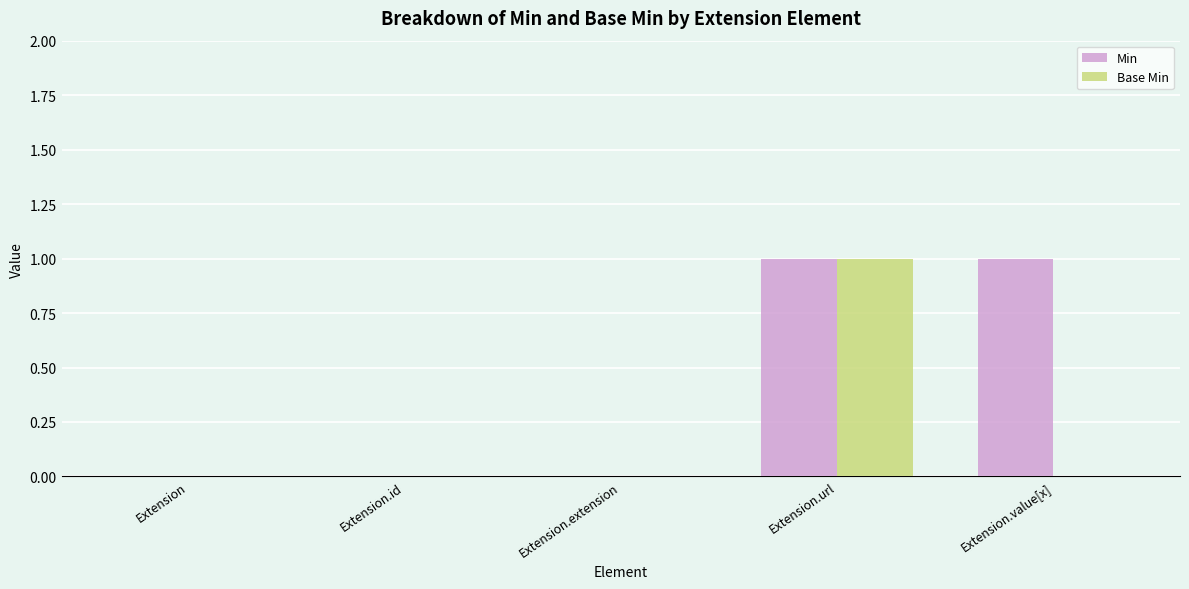

Between Extension and Extension.value[x], which series saw the biggest shift?

Min